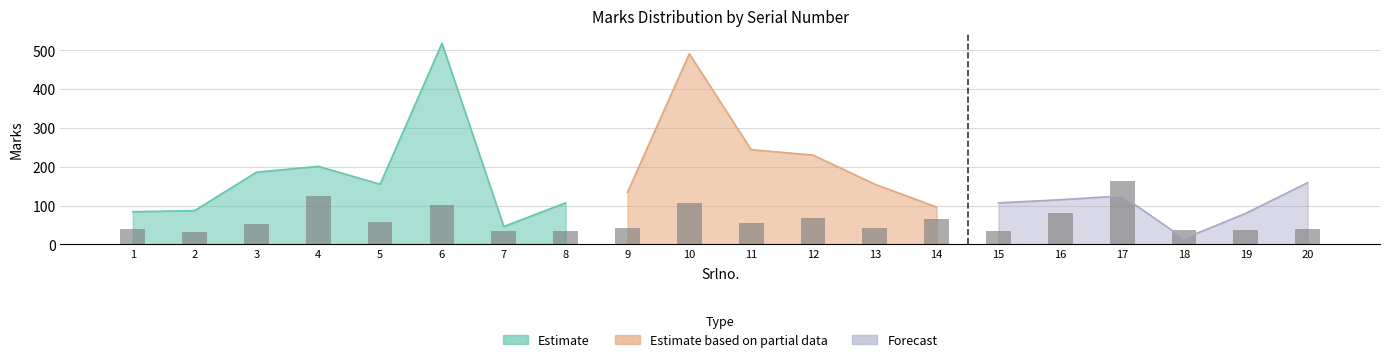

What is the value of the Forecast bar at the 15th from the left?

107